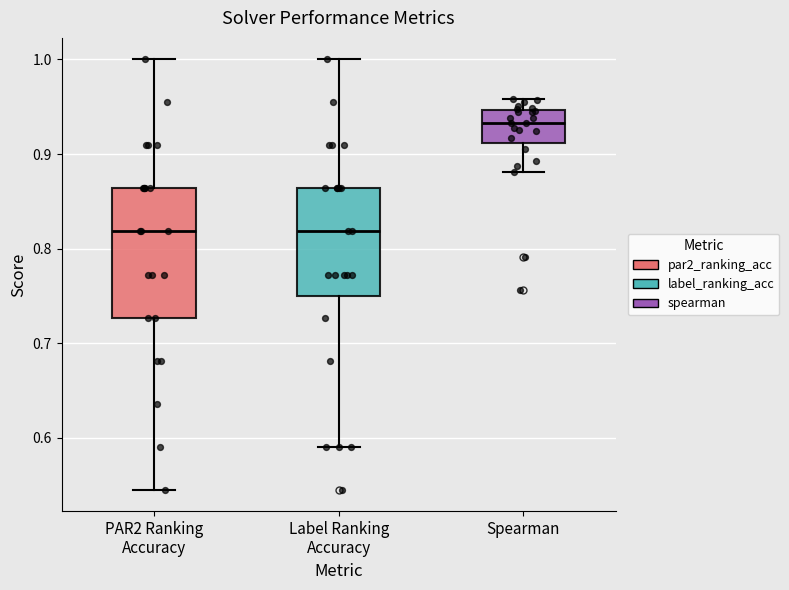

Reading left to right, read every box against the y-axis: the position of its median line, the range the box covers, and the ends of its whiskers. The values are not printed on the chart, so give them approximately, as read against the axis.

PAR2 Ranking Accuracy: median 0.82, box 0.73 to 0.86, whiskers 0.55 to 1.00
Label Ranking Accuracy: median 0.82, box 0.75 to 0.86, whiskers 0.59 to 1.00
Spearman: median 0.93, box 0.91 to 0.95, whiskers 0.88 to 0.96